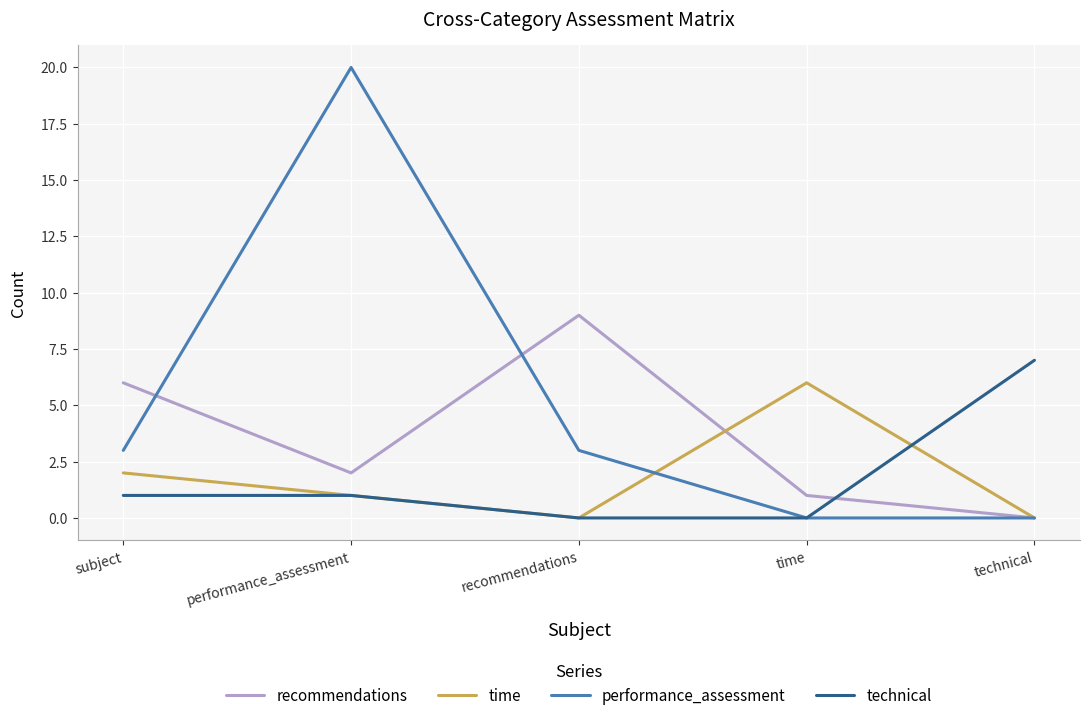

List the series in order of their peak value, highest first.

performance_assessment, recommendations, technical, time